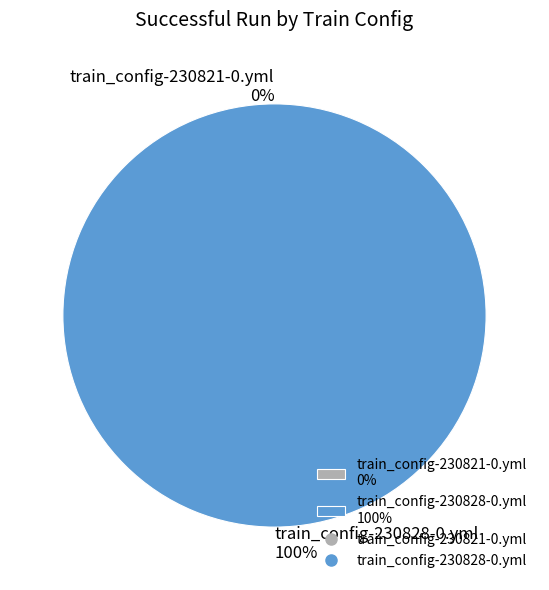

To the nearest percent, what is the difference between the largest and smallest slice percentages?

100%